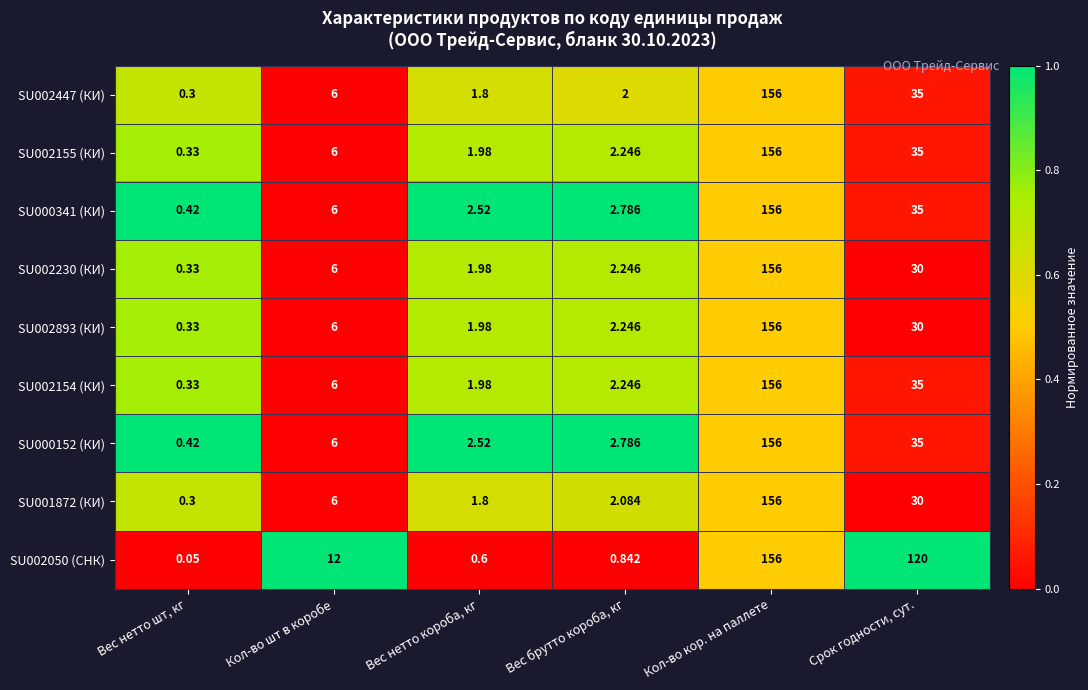

At which category is the sum across all series the highest?

Кол-во кор. на паллете